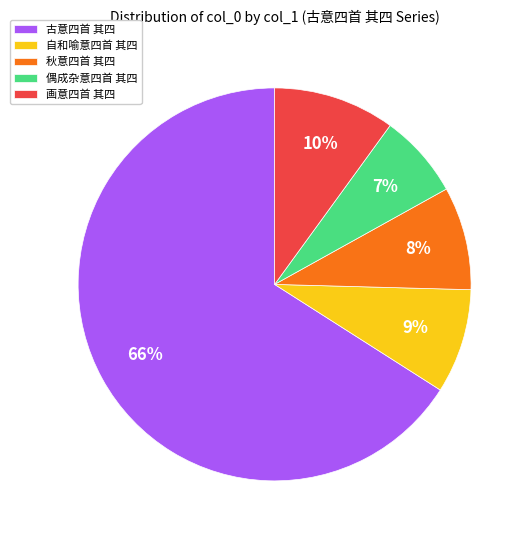

What is the ratio of the value at 偶成杂意四首 其四 to the value at 自和喻意四首 其四?

0.8